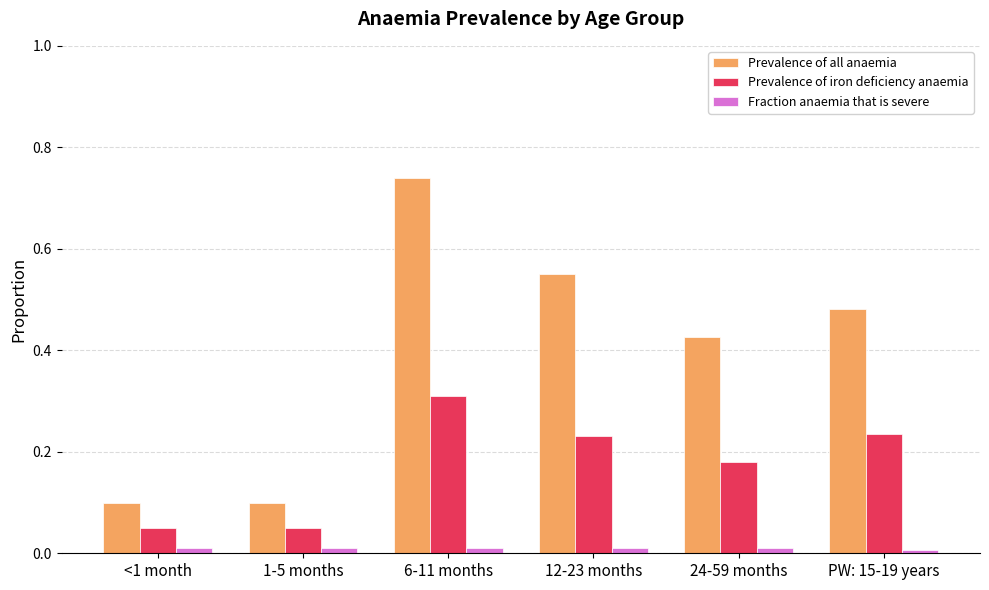

At PW: 15-19 years, list the series in order from largest to smallest.

Prevalence of all anaemia, Prevalence of iron deficiency anaemia, Fraction anaemia that is severe